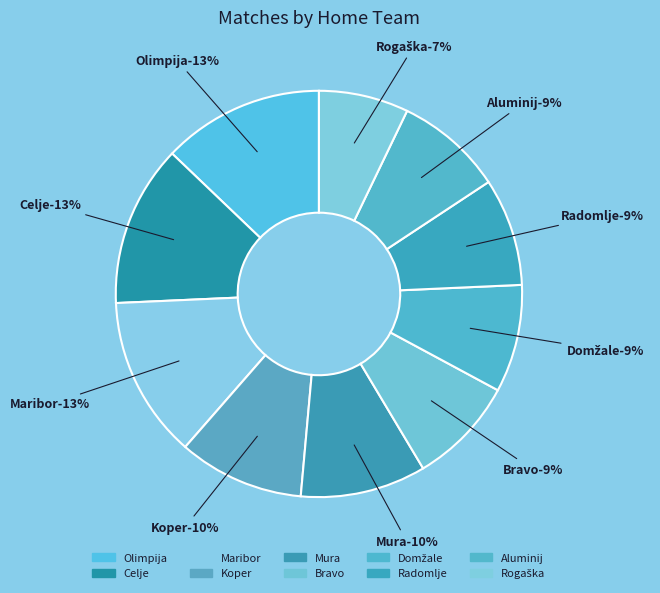

Which has a higher value, Bravo or Mura?

Mura